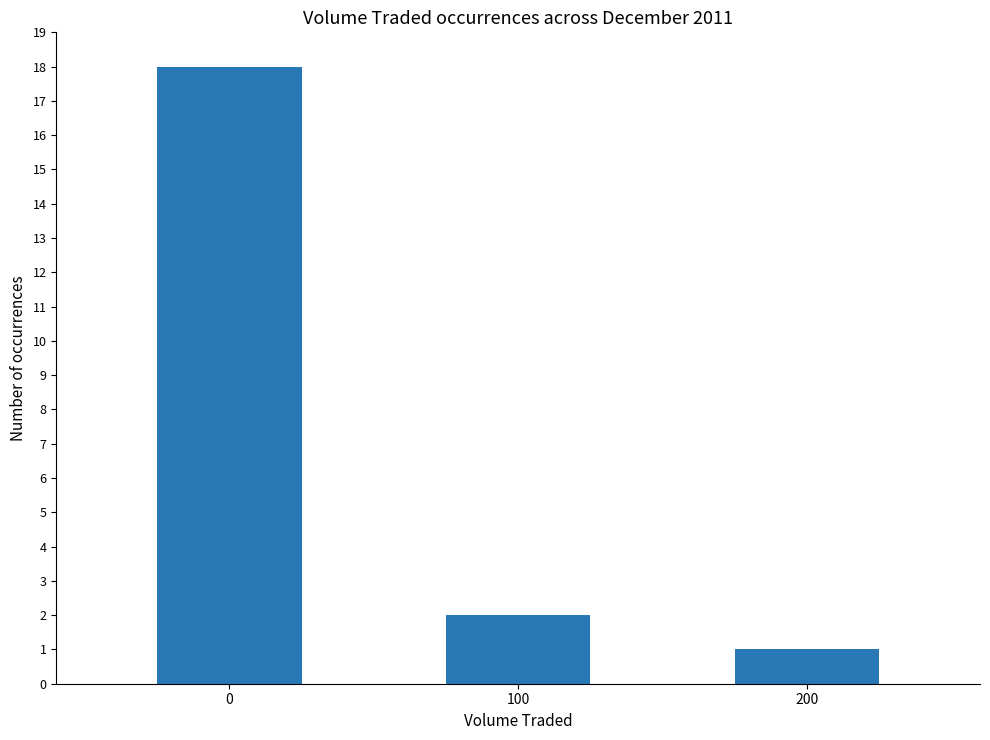

What is the ratio of the value at 0 to the value at 100?

9.0